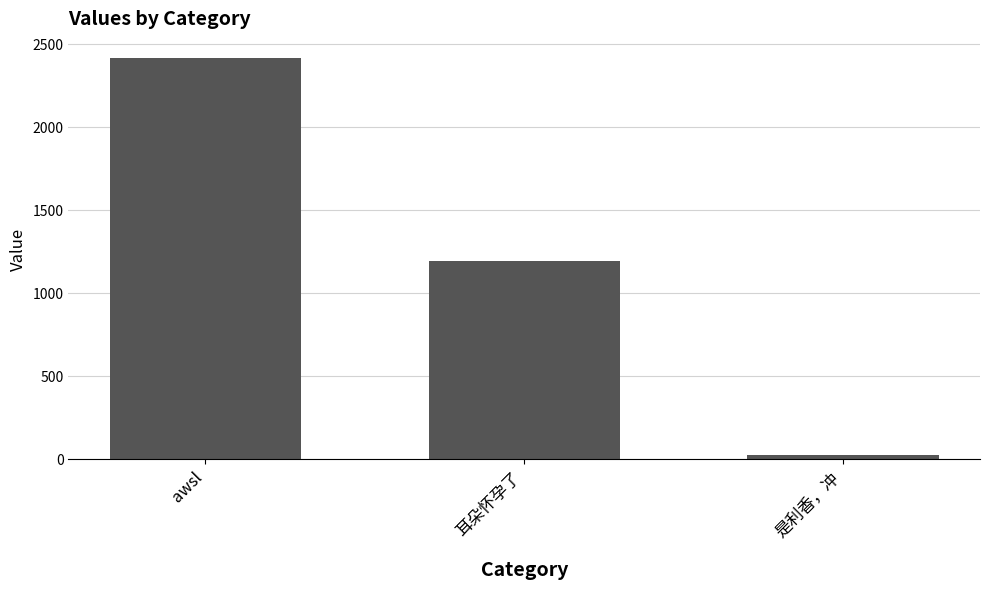

What is the change in value from awsl to 是利香，冲?

-2391.5